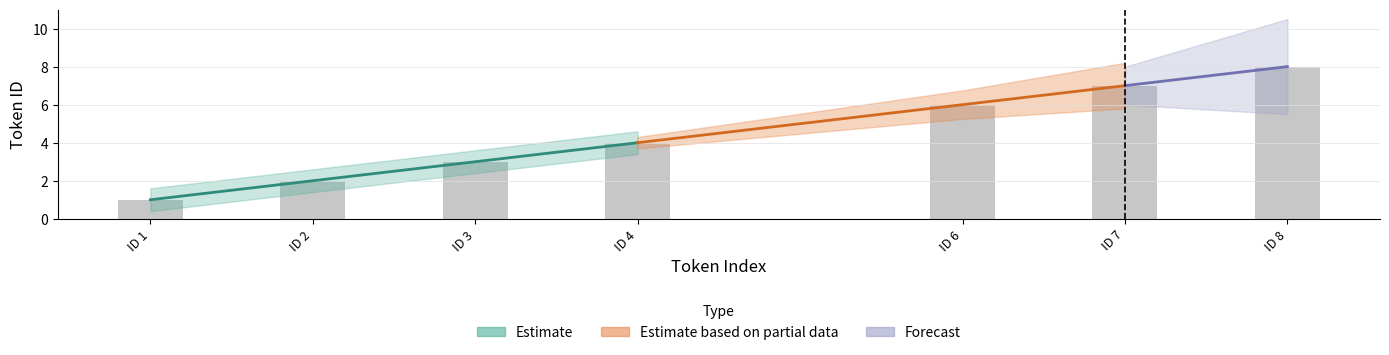

The value of Forecast at 0 is 0. True or false?

False